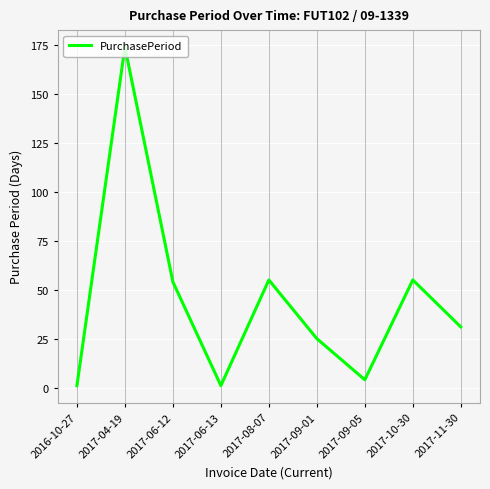

What position from the right is 2017-08-07?

5